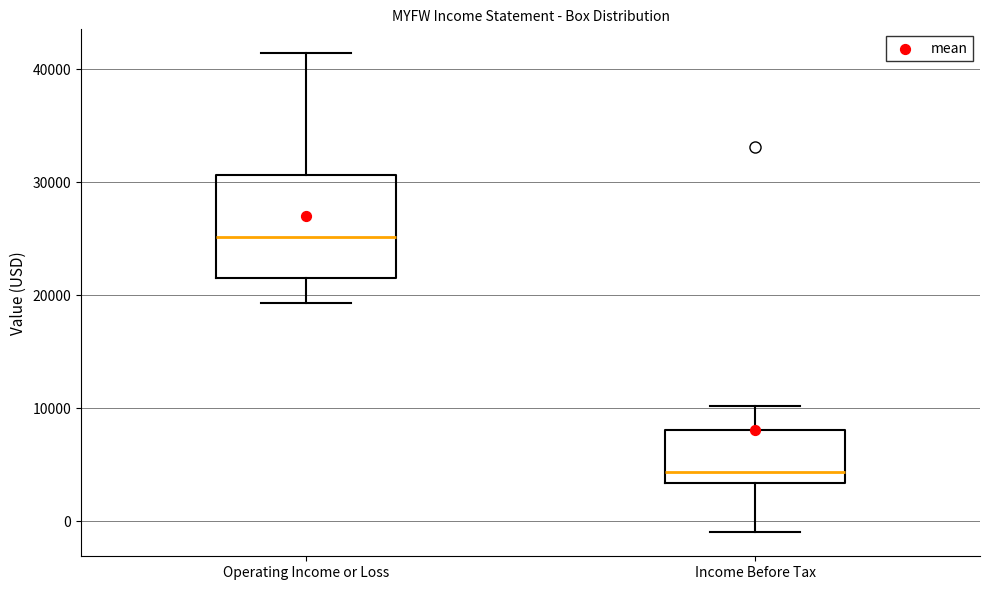

Reading left to right, transcribe this box plot: for each box, give where its median line is, the range the box spans, and where its two whiskers end, as read against the y-axis. The values are not printed on the chart, so give them approximately, as read against the axis.

Operating Income or Loss: median 25000, box 22000 to 31000, whiskers 19000 to 41000
Income Before Tax: median 4000, box 3000 to 8000, whiskers -1000 to 10000